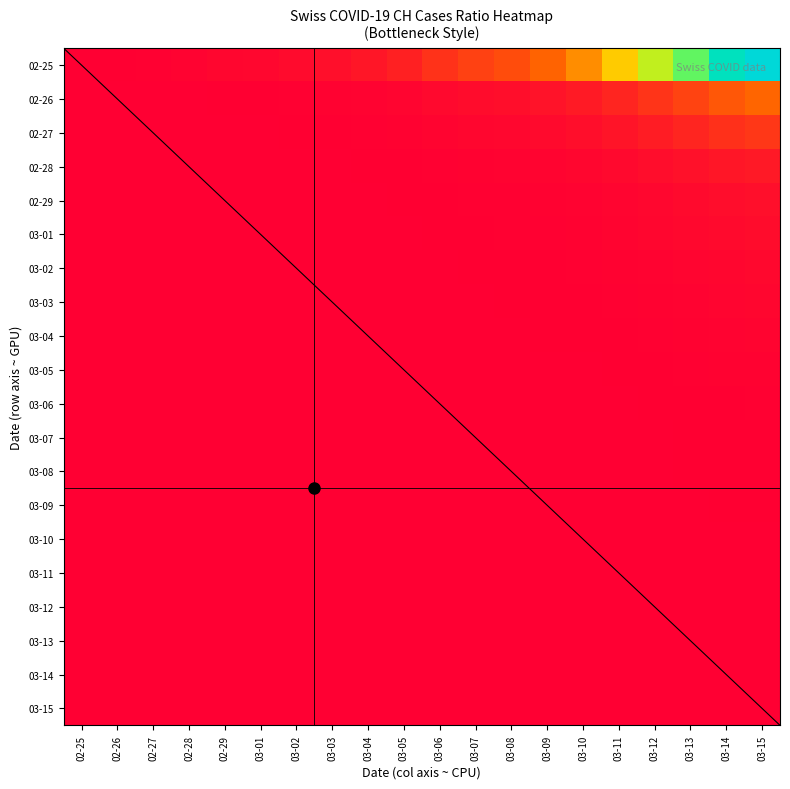

Reading left to right, transcribe all the data shown in this chart.

0.0	0.6	1.0	2.1	3.4	4.2	6.2	7.8	11.1	16.2	24.8	31.9	37.3	48.3	66.1	93.1	128.4	165.9	212.6	246.6